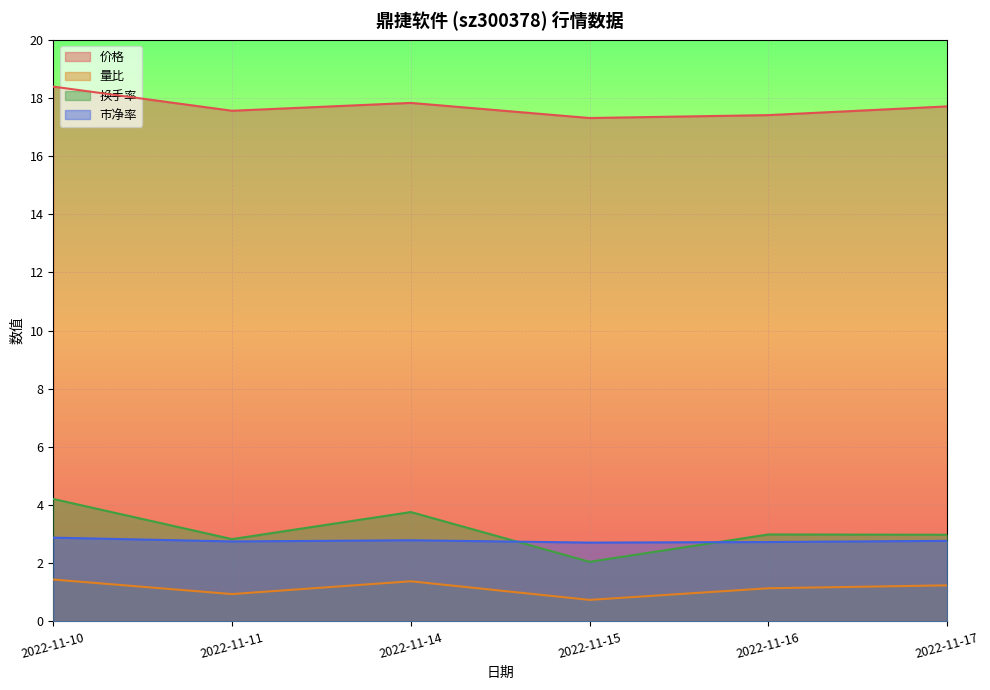

Which has a higher value, 2022-11-15 or 2022-11-14?

2022-11-14